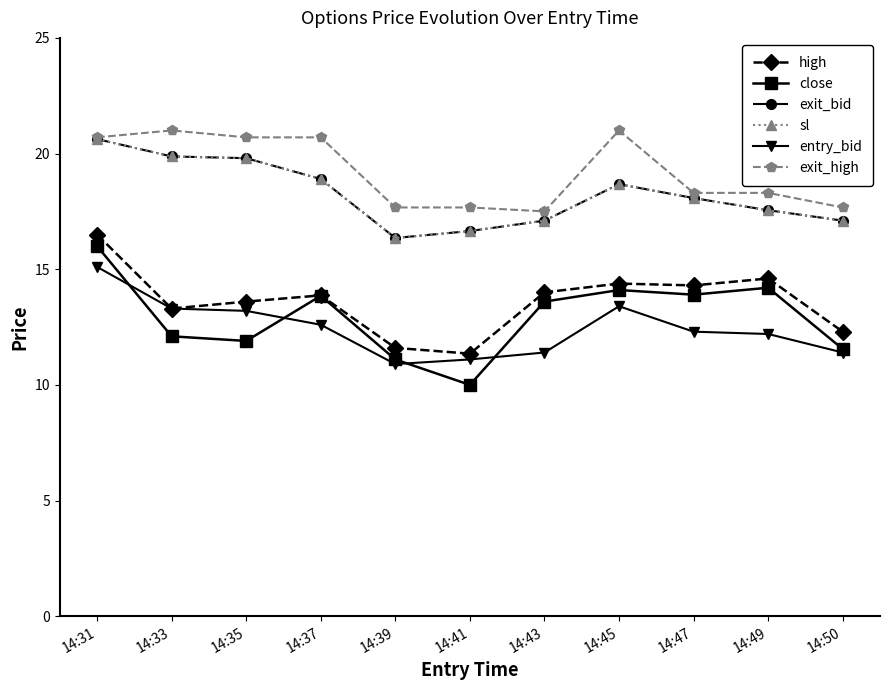

At how many categories does at least one series exceed 16?

11